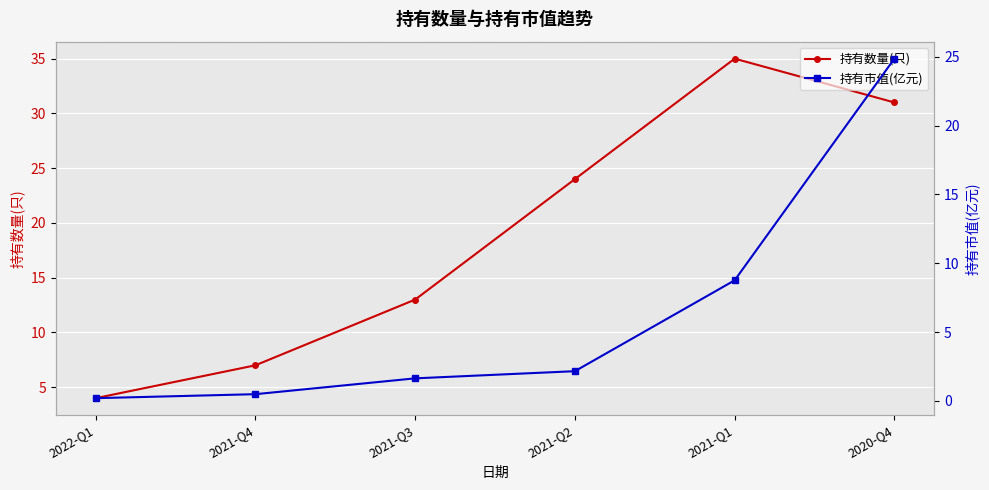

Read the 持有数量(只) value at 2021-Q1.

35